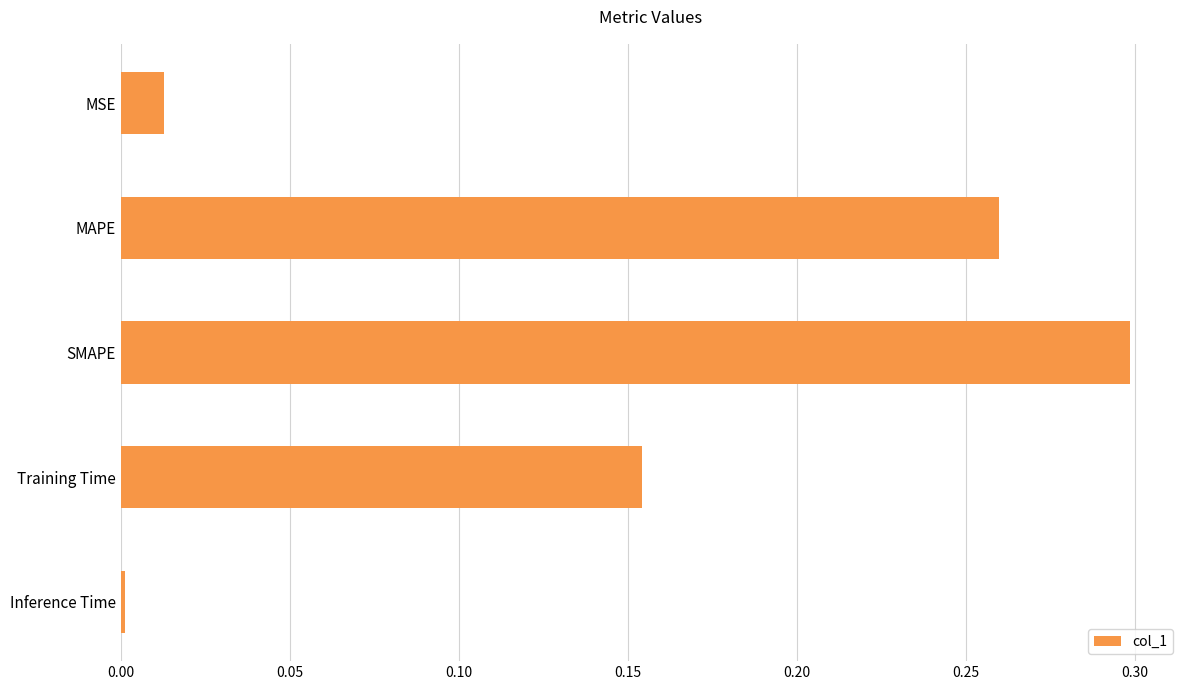

Rank the categories by value from lowest to highest.

Inference Time, MSE, Training Time, MAPE, SMAPE